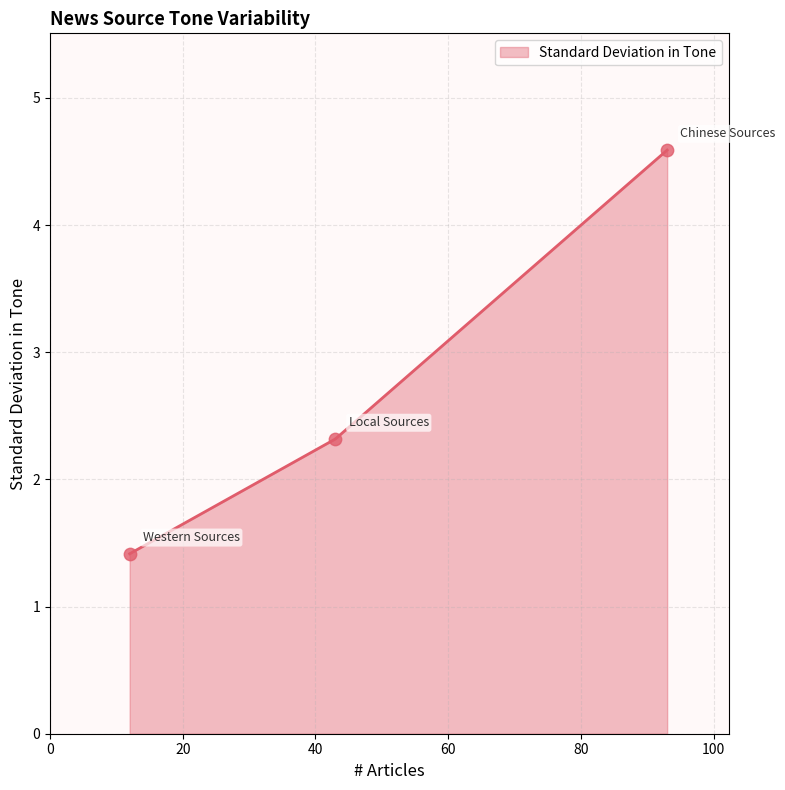

What is the ratio of the value at Western Sources to the value at Local Sources?

0.6